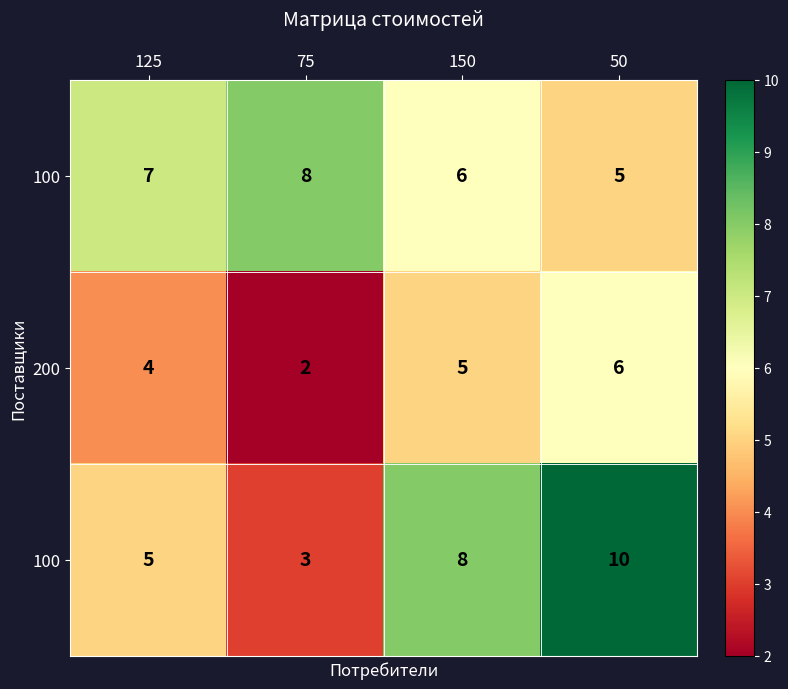

What is the total value across all series at 50?

21